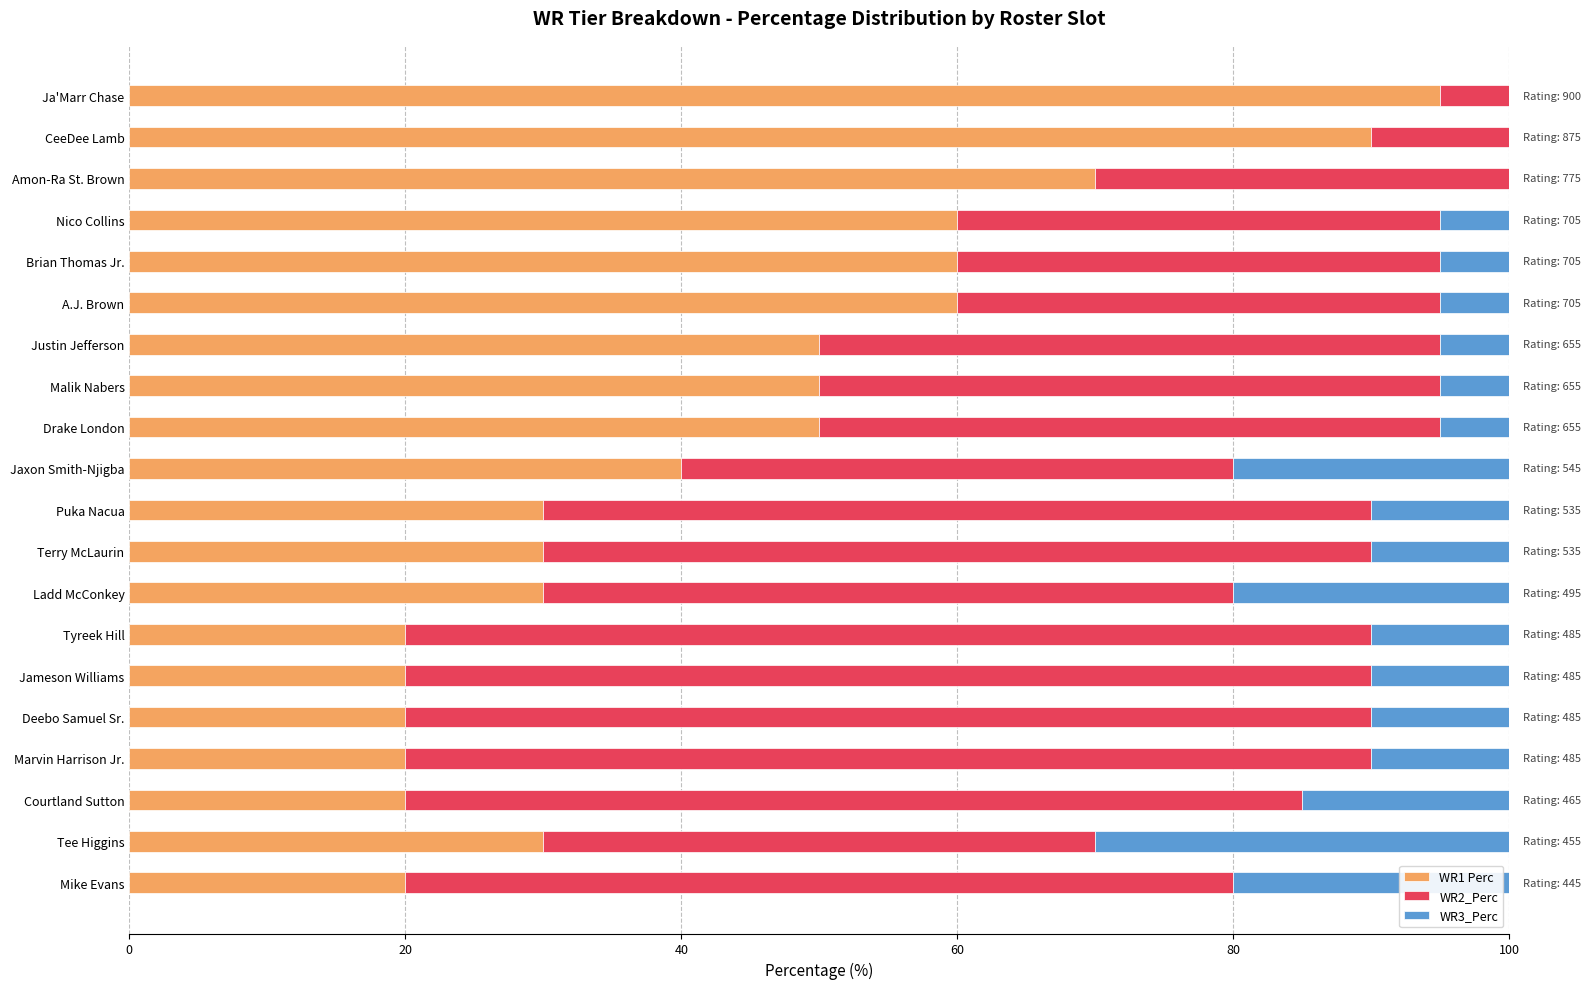

What is the sum of the WR1 Perc values at Deebo Samuel Sr. and CeeDee Lamb?

110